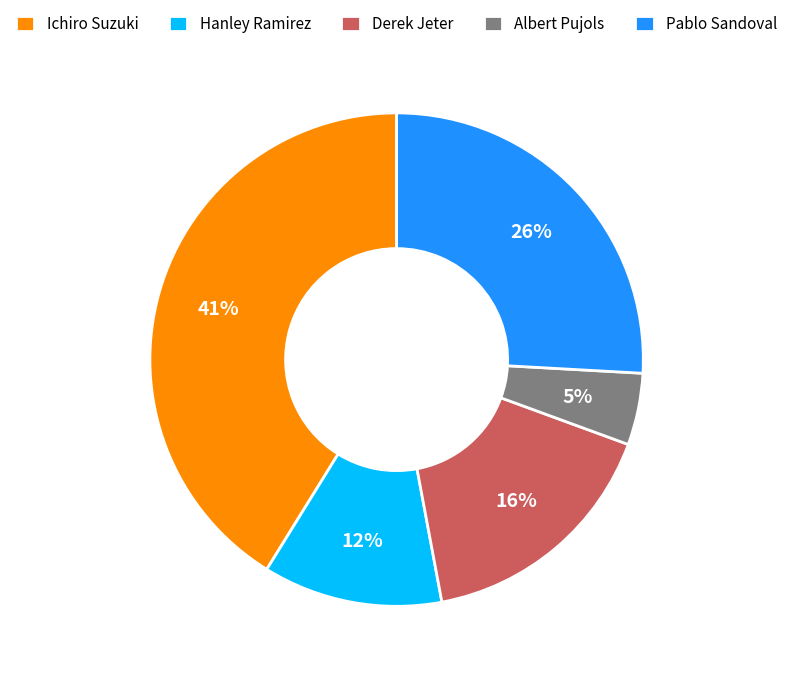

To the nearest percent, what is the combined percentage of Albert Pujols and Derek Jeter?

21%